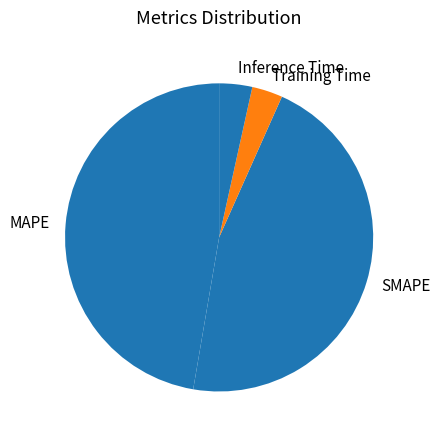

Which has a higher value, Inference Time or SMAPE?

SMAPE